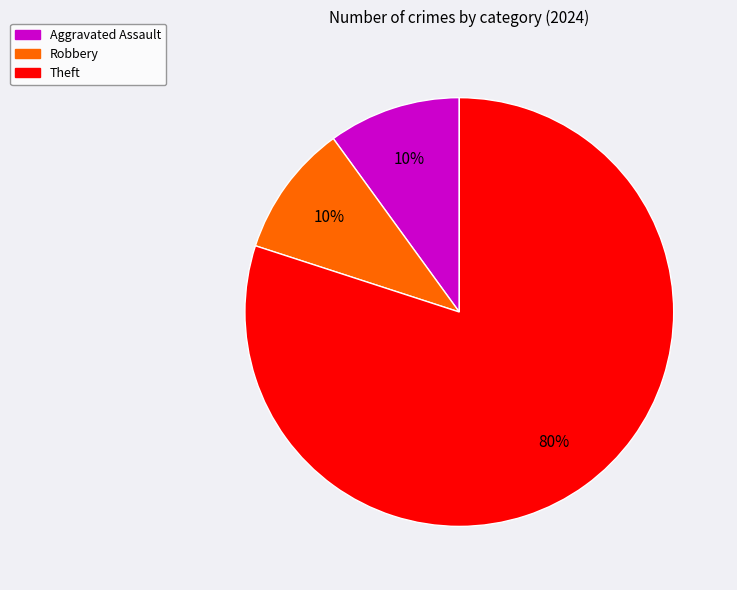

Is there a majority slice in this chart?

Yes